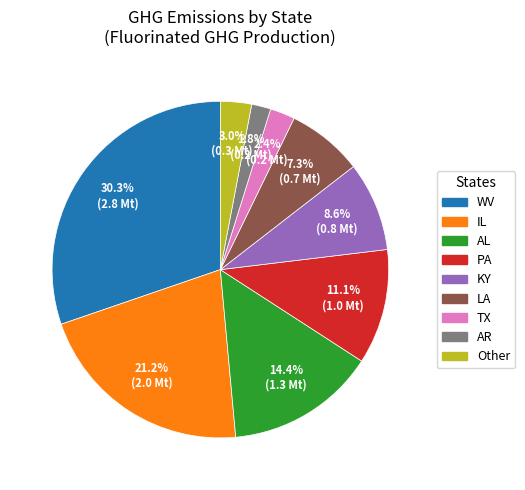

Does any single category account for the majority?

No